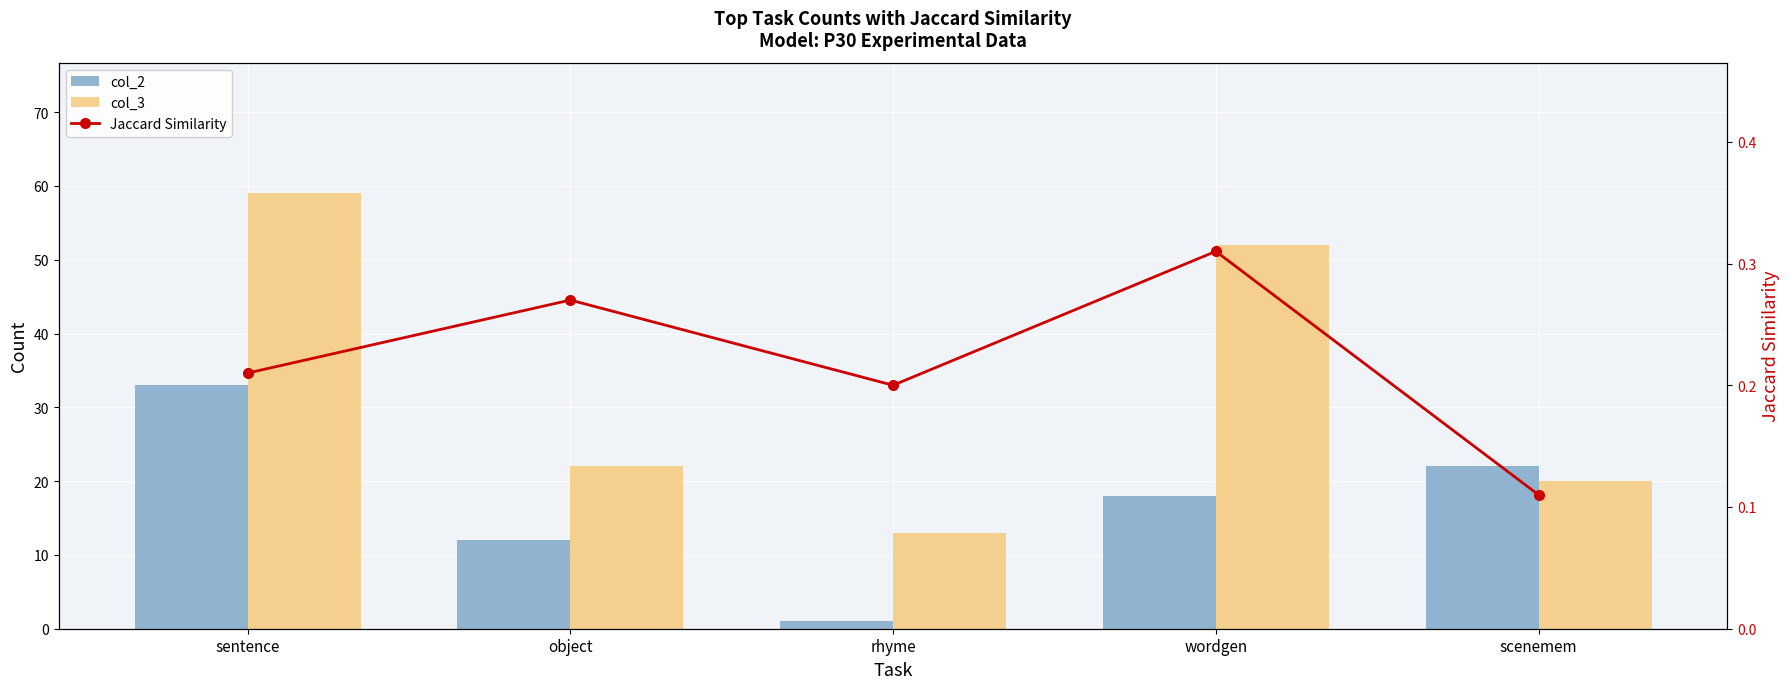

At which label does col_2 reach its minimum?

rhyme